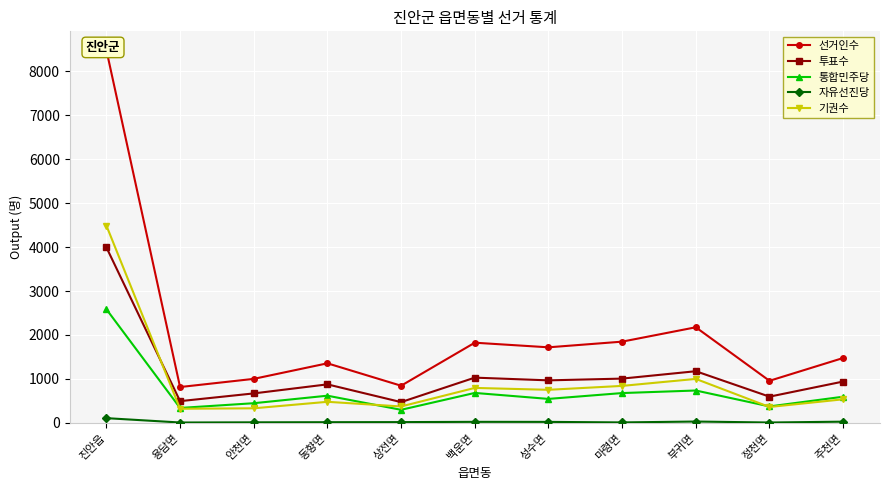

Between 동향면 and 안천면, which is larger?

동향면